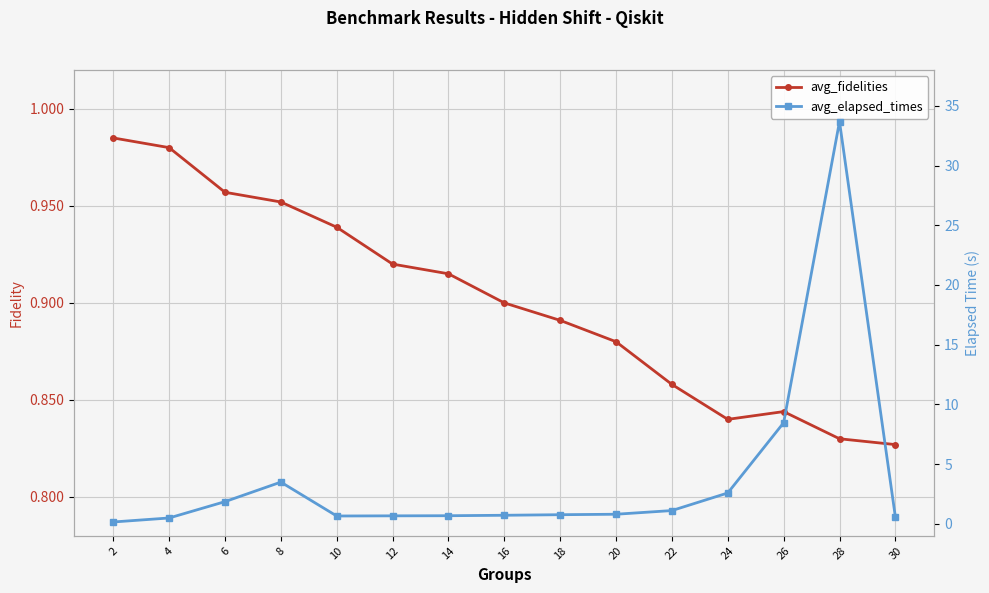

Rank the series at 20 from lowest to highest value.

avg_elapsed_times, avg_fidelities